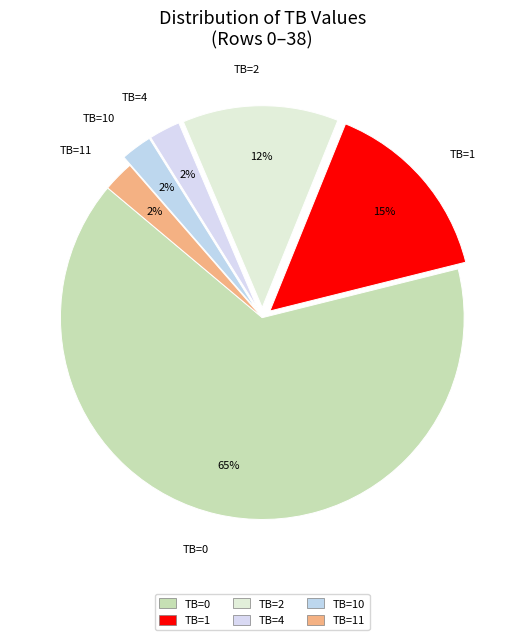

To the nearest percent, what percentage of the pie is TB=1?

15%